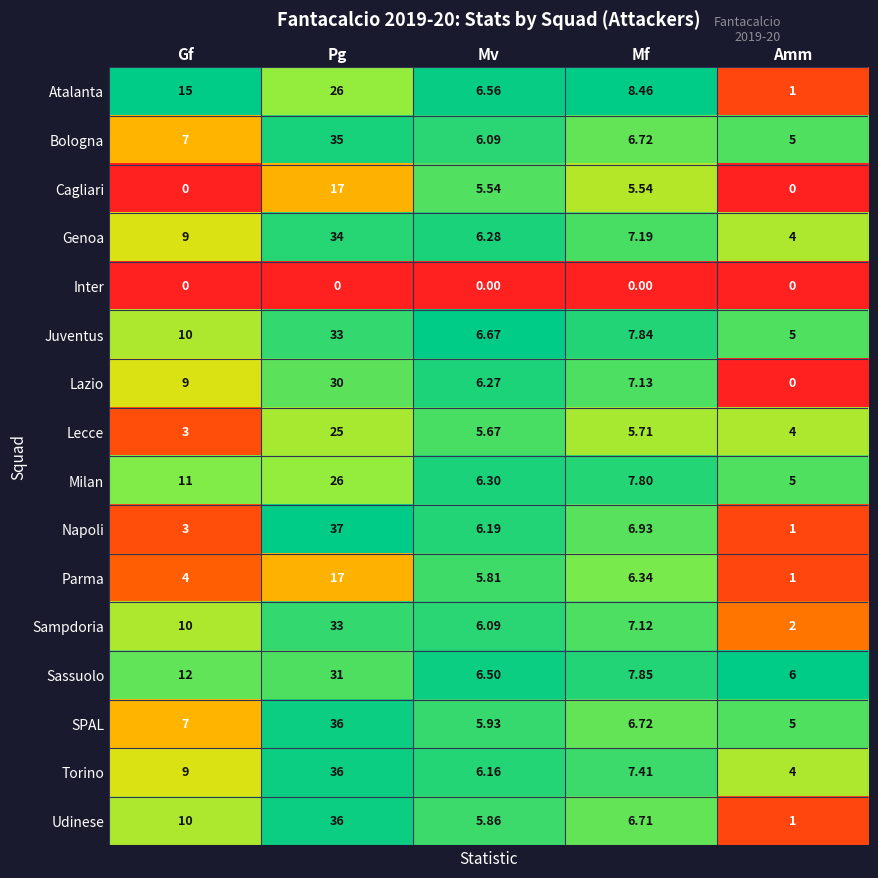

Which series changed the most between Pg and Amm?

Napoli